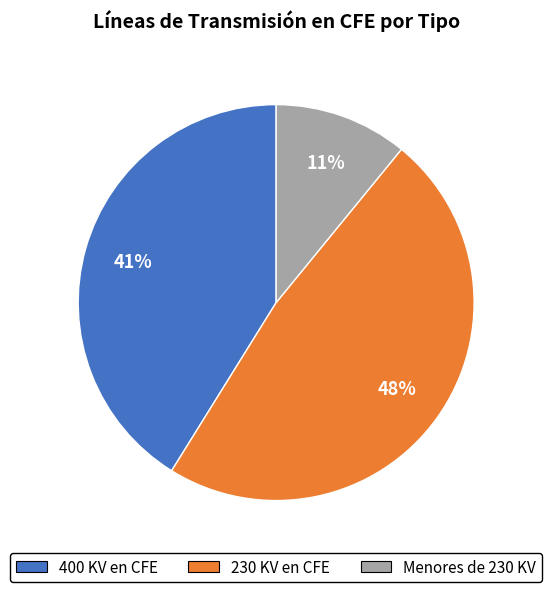

Which slice is the smallest?

Menores de 230 KV